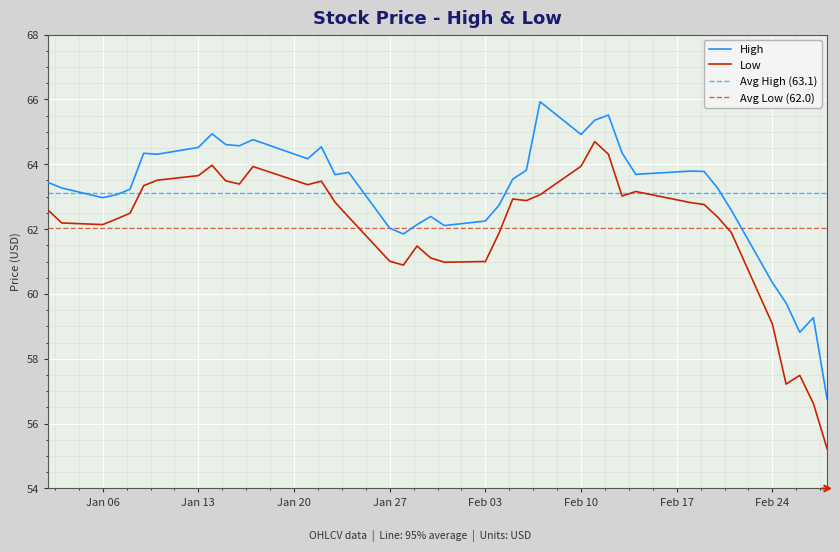

True or false: Low and High intersect in this chart.

False